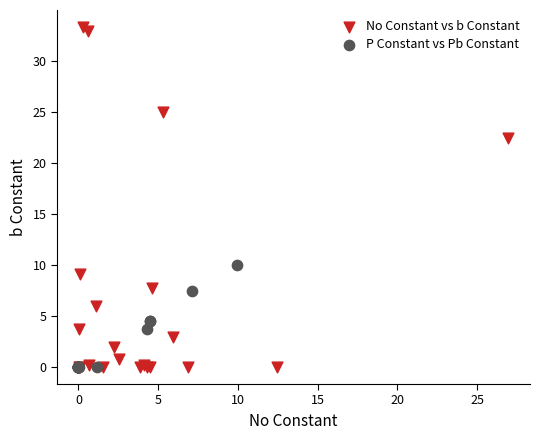

What are all the series names shown in the legend?

No Constant vs b Constant, P Constant vs Pb Constant